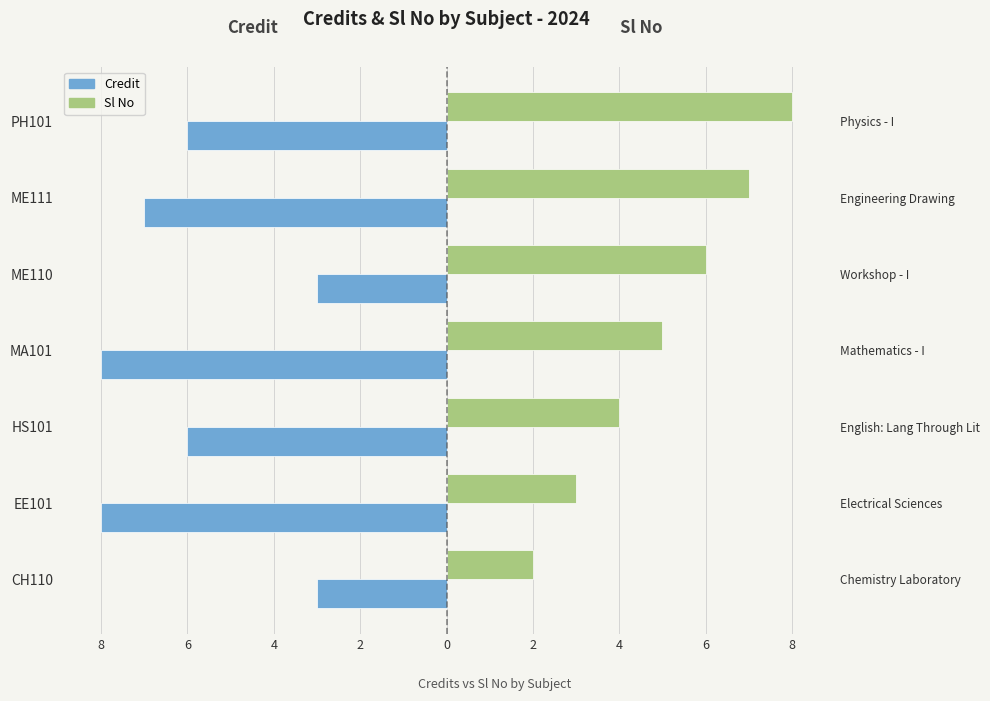

List the series in order of their peak value, lowest first.

Credit, Sl No